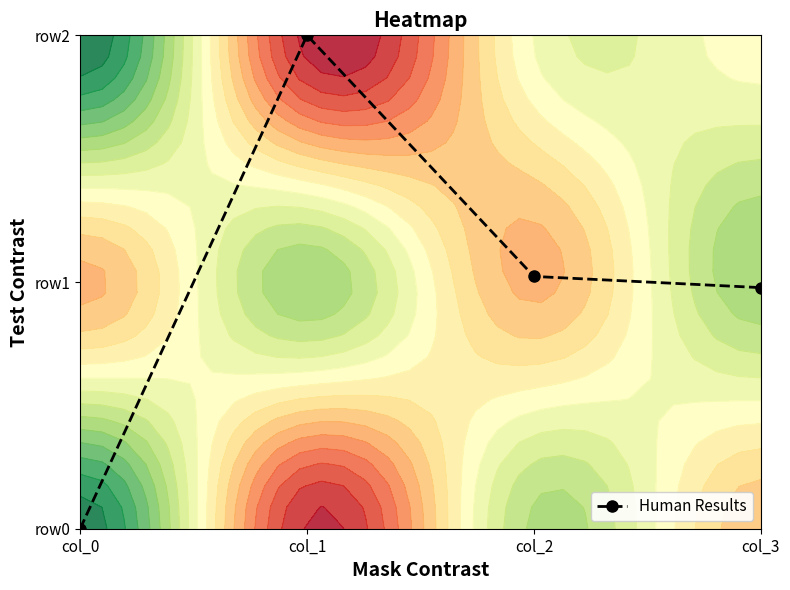

What is the difference between the values at col_1 and col_2?

1.0